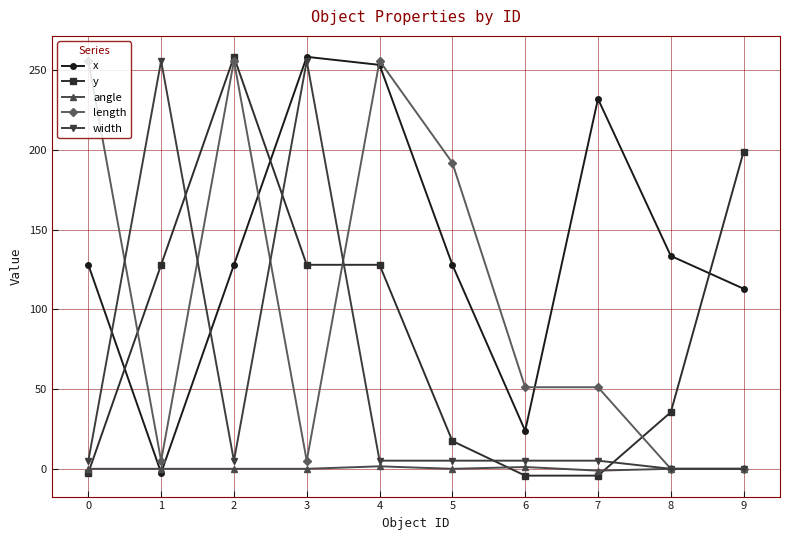

Where is the first local maximum for x?

3